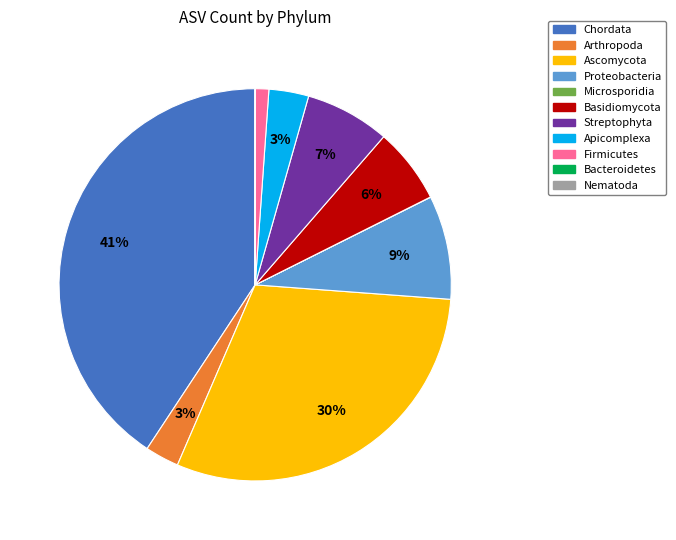

Which has a higher value, Chordata or Apicomplexa?

Chordata